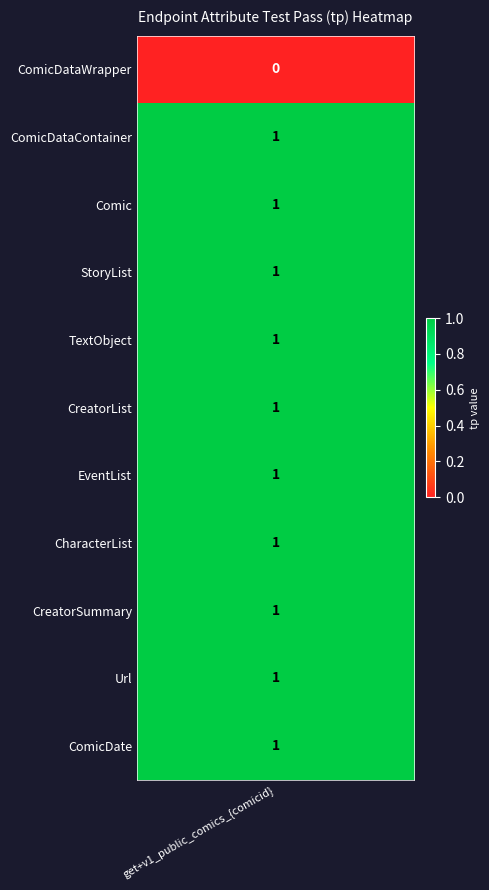

What is the sum of the values at TextObject and CreatorList?

2